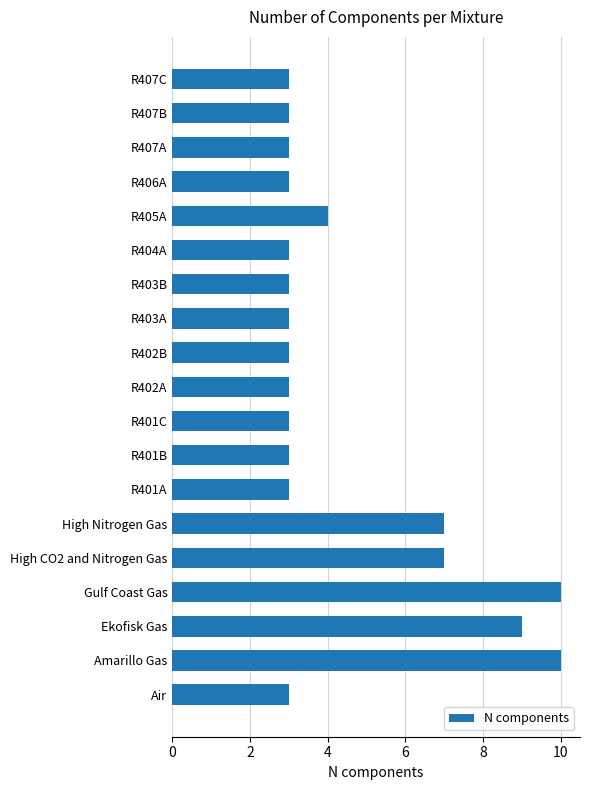

What is the smallest value displayed?

3